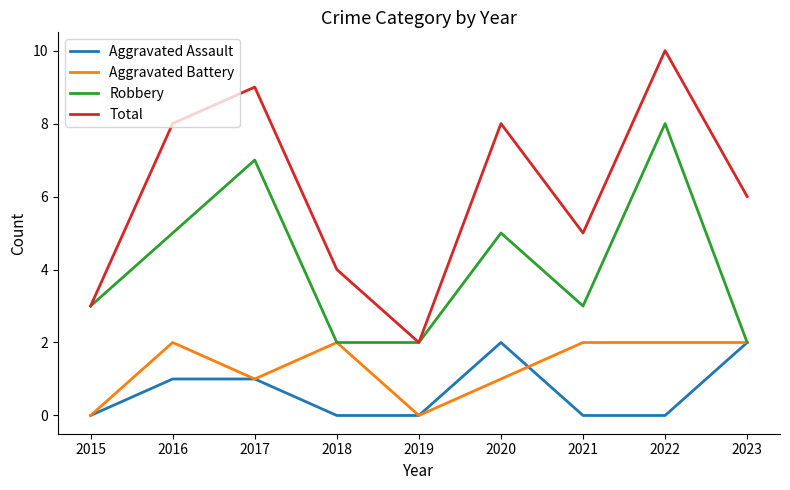

What is the sum of the Aggravated Battery values at 2015 and 2020?

1